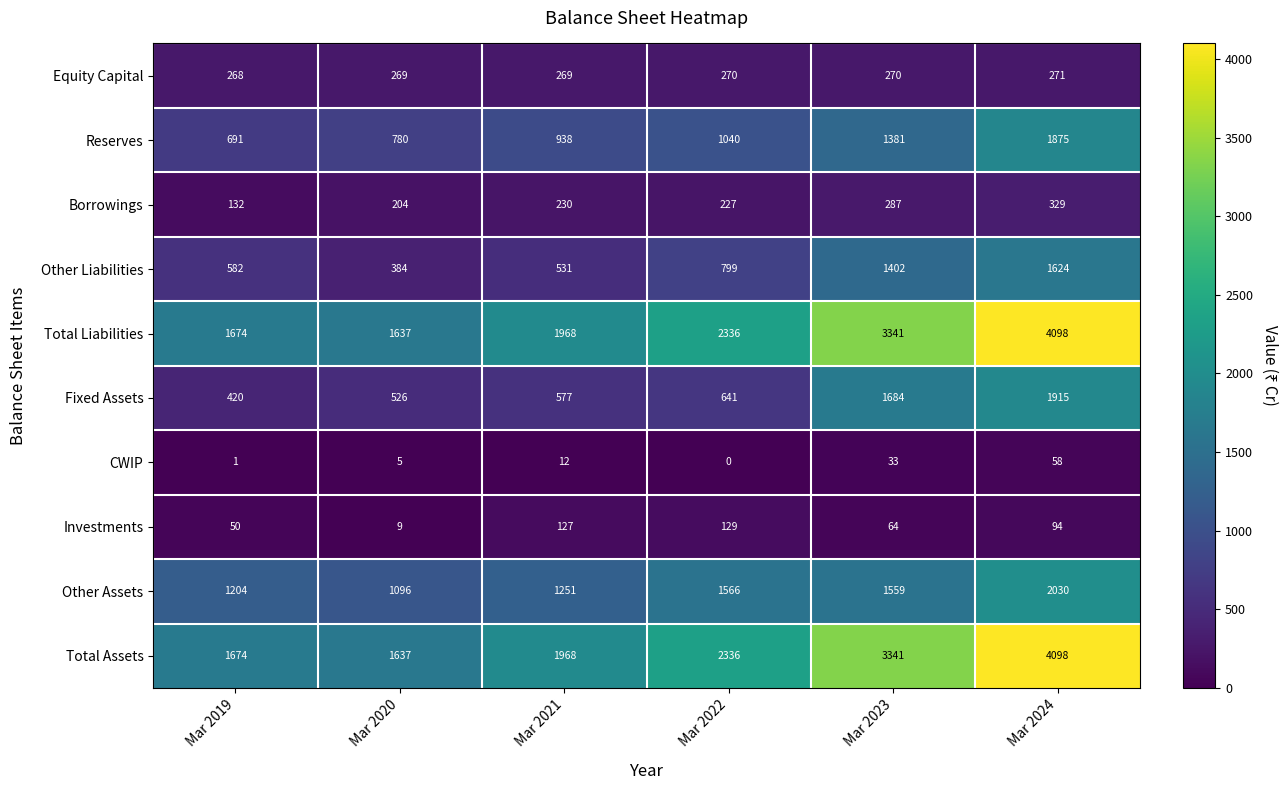

Which category has the lowest value across all series?

Mar 2022